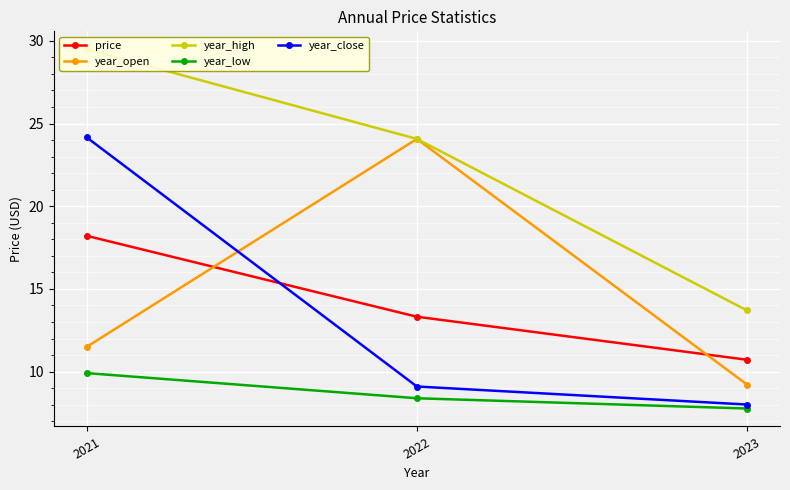

Reading left to right, extract all data points from this chart.

price: 2021=18.2	2022=13.3	2023=10.7
year_open: 2021=11.5	2022=24.1	2023=9.2
year_high: 2021=29.5	2022=24.1	2023=13.7
year_low: 2021=9.9	2022=8.4	2023=7.8
year_close: 2021=24.2	2022=9.1	2023=8.0